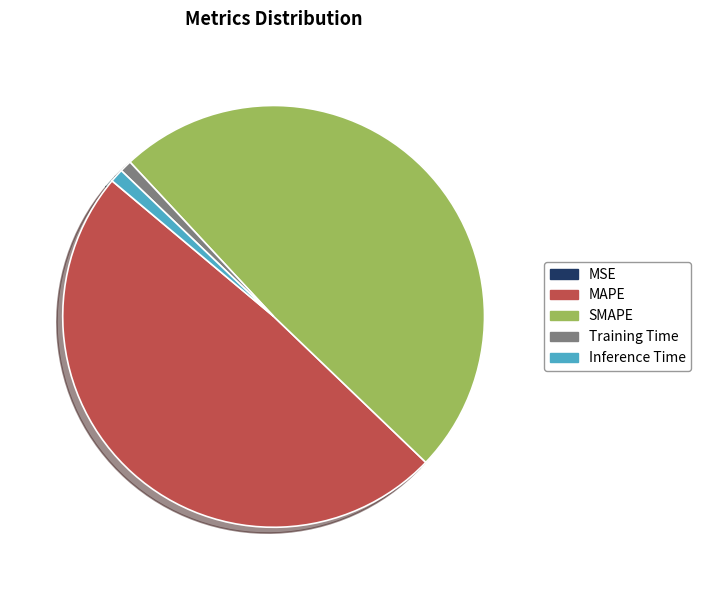

Is the sum of SMAPE and MAPE greater than half?

Yes